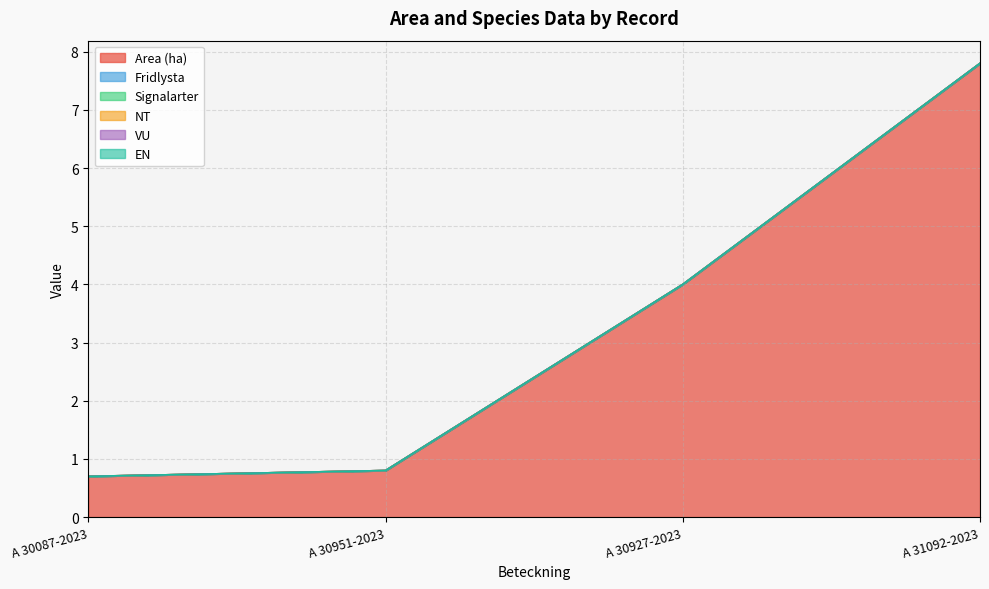

How many distinct data groups are displayed?

6